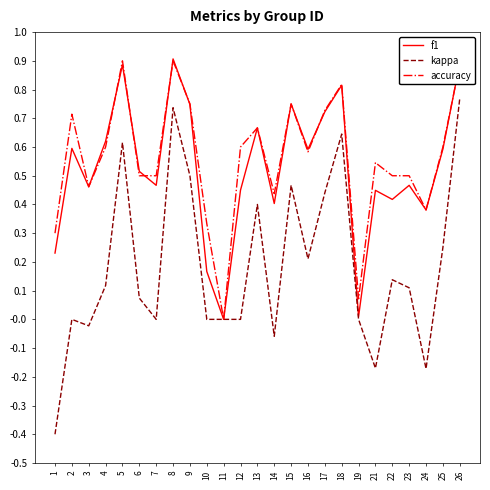

Is it true that accuracy equals 1.4 at 18?

False